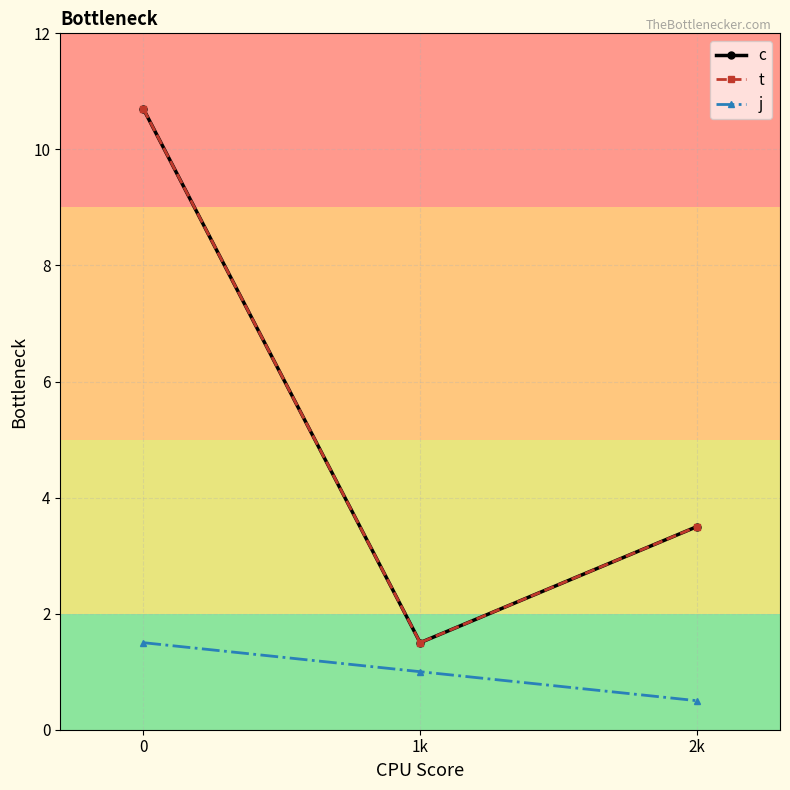

Is this an area chart (filled region under the line)?

No